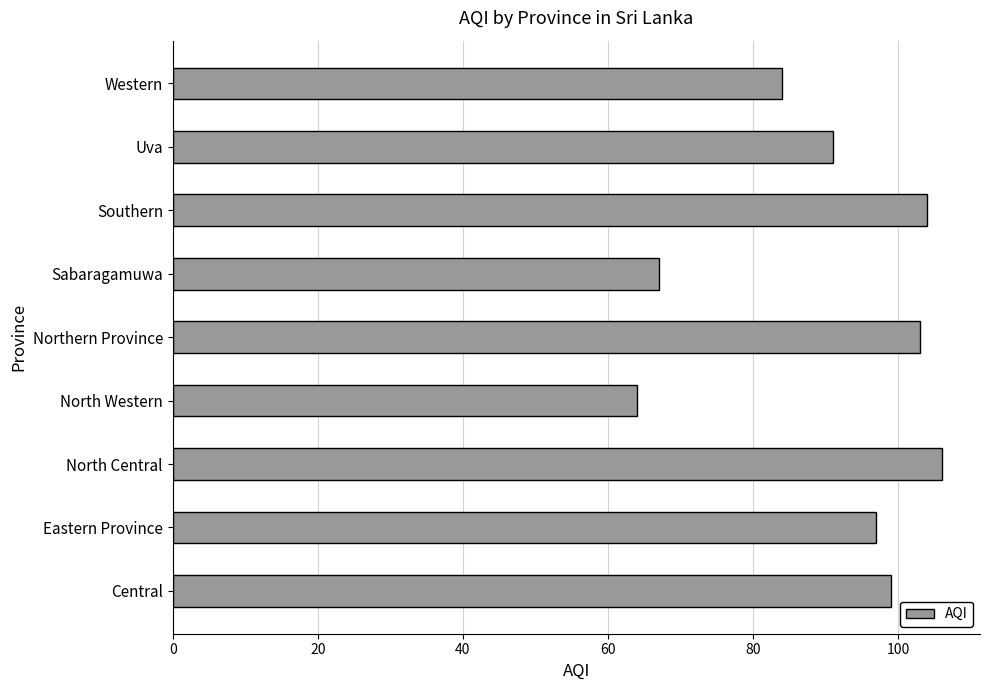

True or false: the data shows 109 at Sabaragamuwa.

False